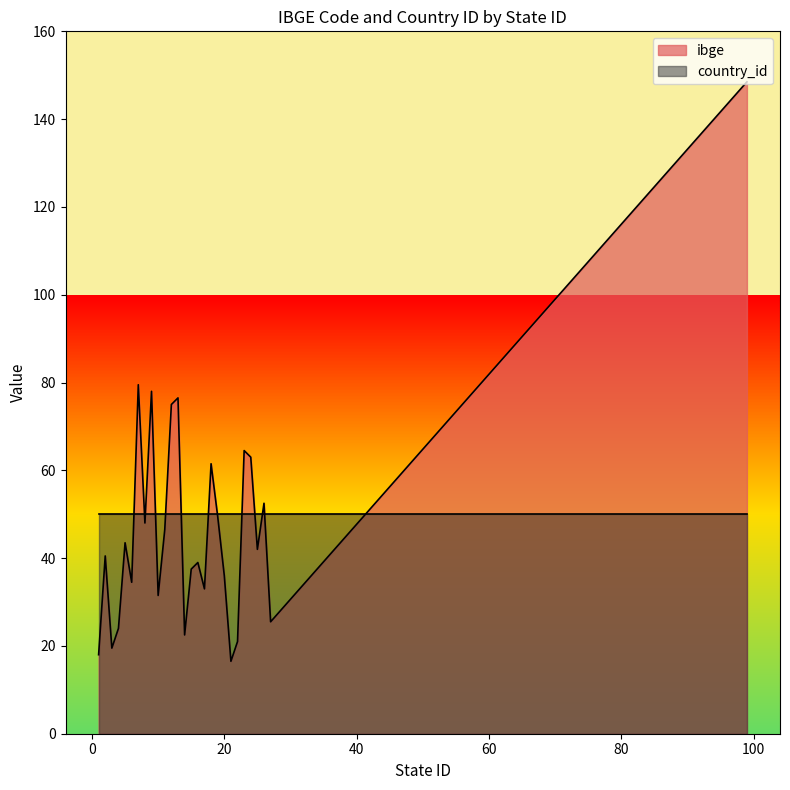

Where is the data nearest to the value 82?

7